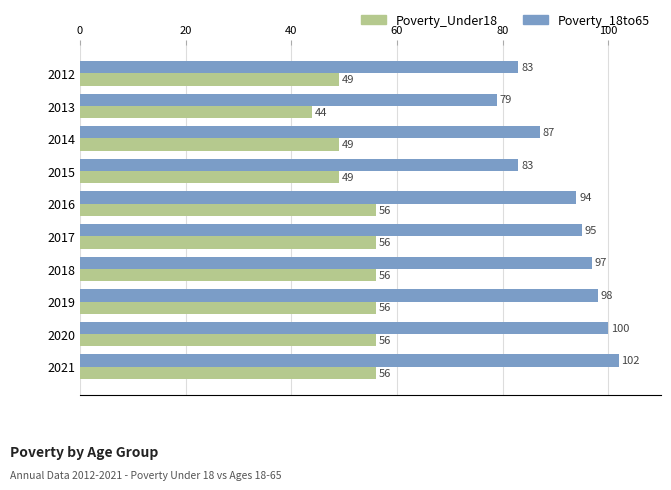

Is it true that Poverty_Under18 equals 49 at 2015?

True